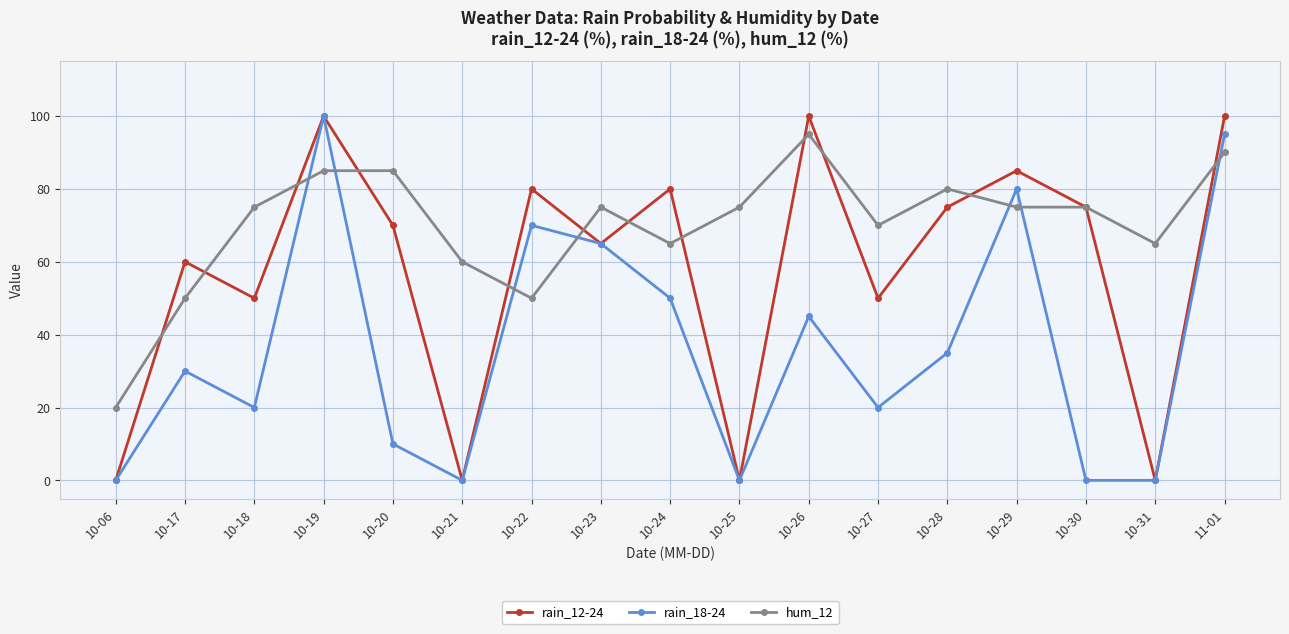

The hum_12 series shows 150 at 10-20. True or false?

False